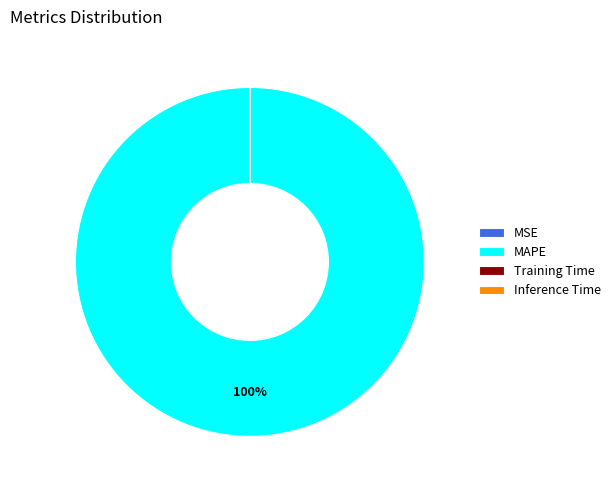

Does any single category account for the majority?

Yes